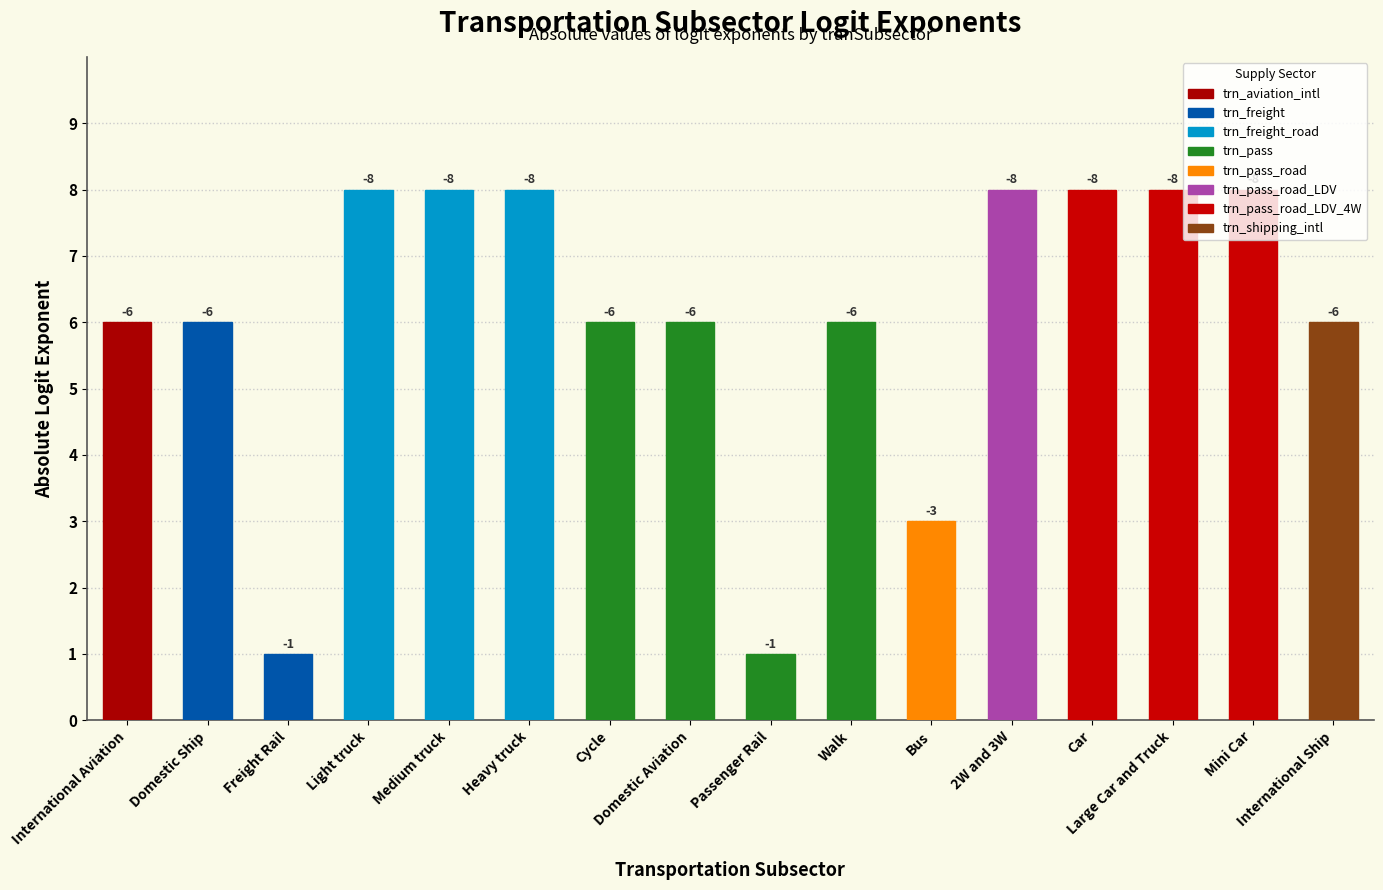

How many bars are there in total?

16